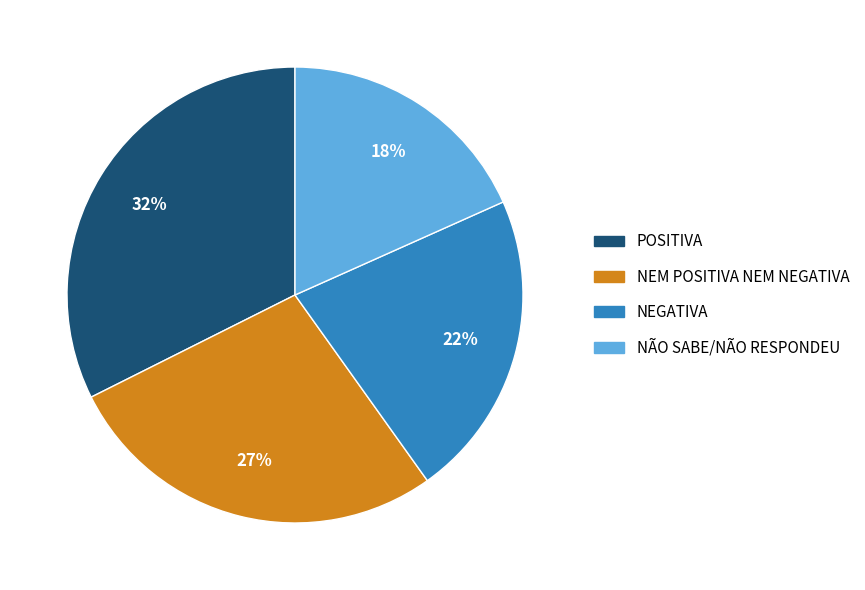

Which slice is the largest?

POSITIVA